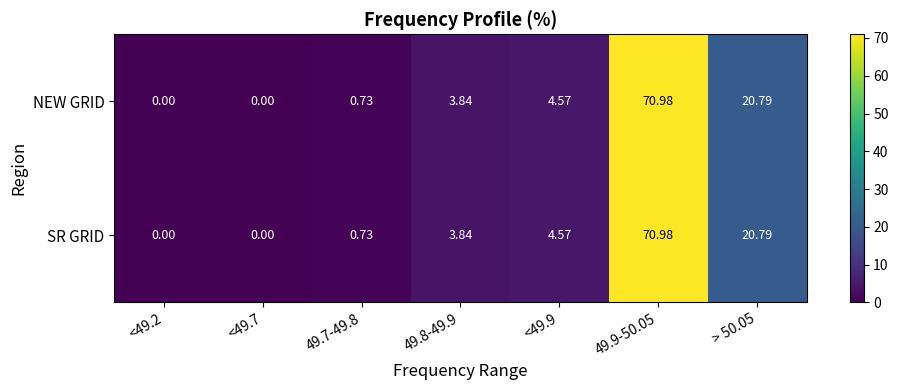

Is the value of SR GRID at <49.9 greater than the value of NEW GRID at <49.7?

Yes